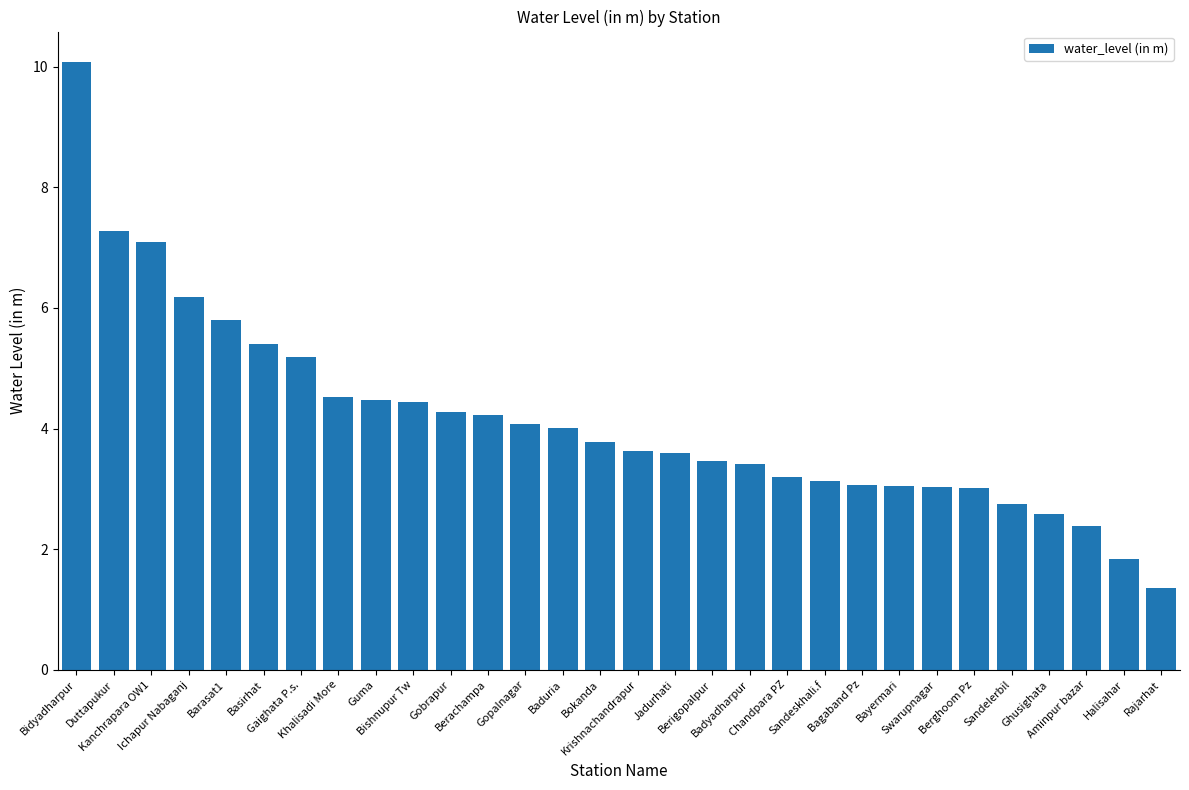

Count the number of data series in this chart.

1